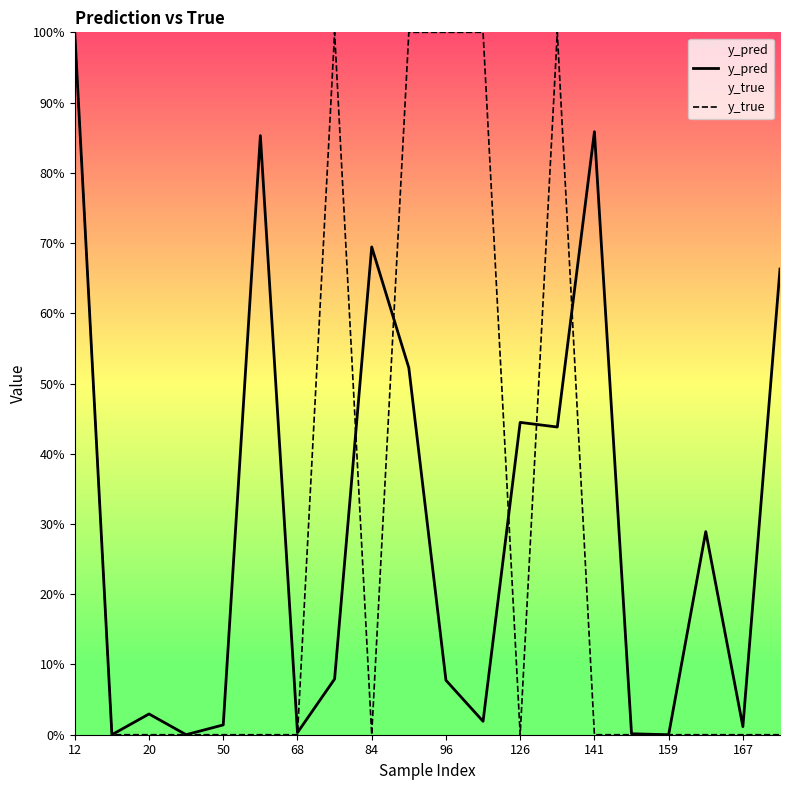

Between which two adjacent categories do y_true and y_pred first intersect?

12 and 20